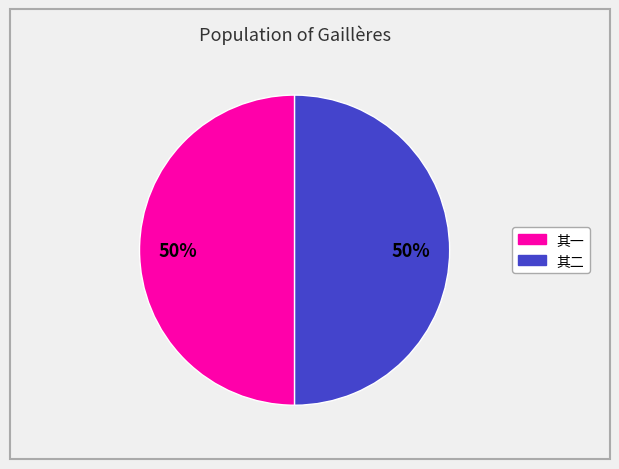

To the nearest percent, what is the average slice percentage?

50%